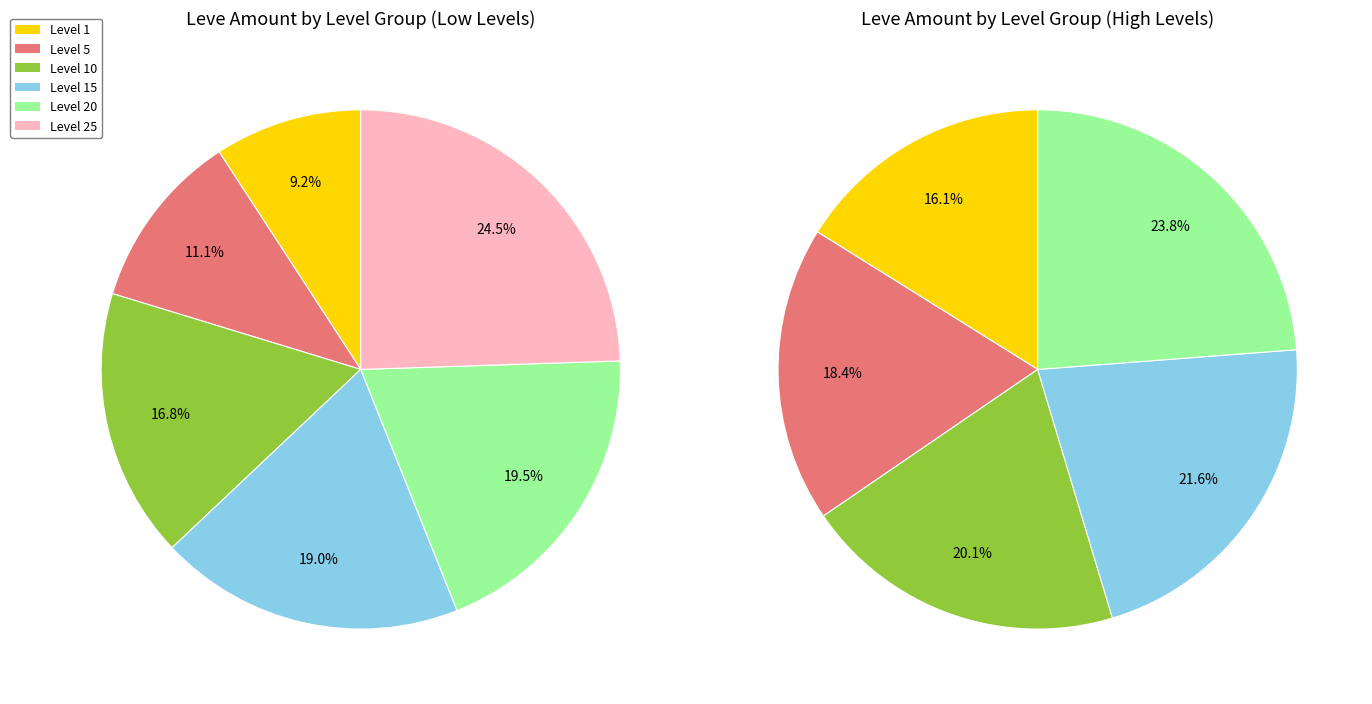

Does 5 represent more than half of the total?

No